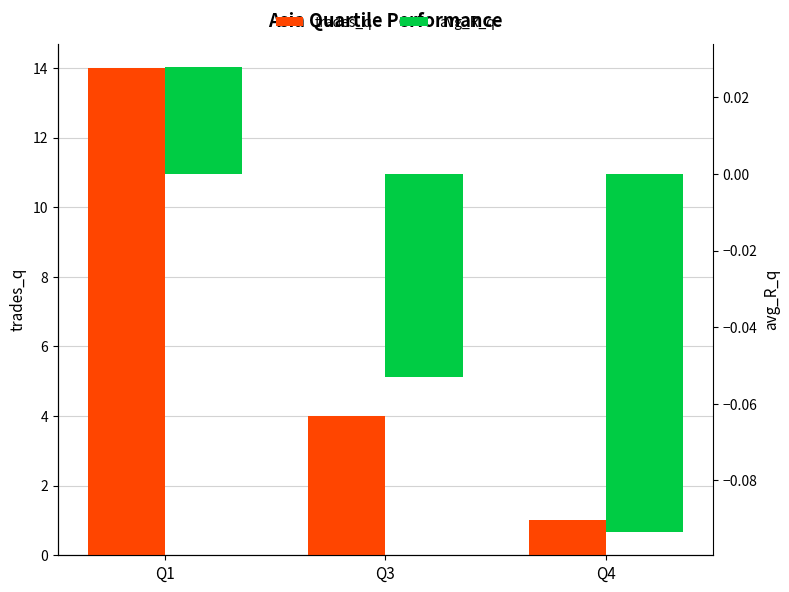

At which category is the sum across all series the highest?

Q1